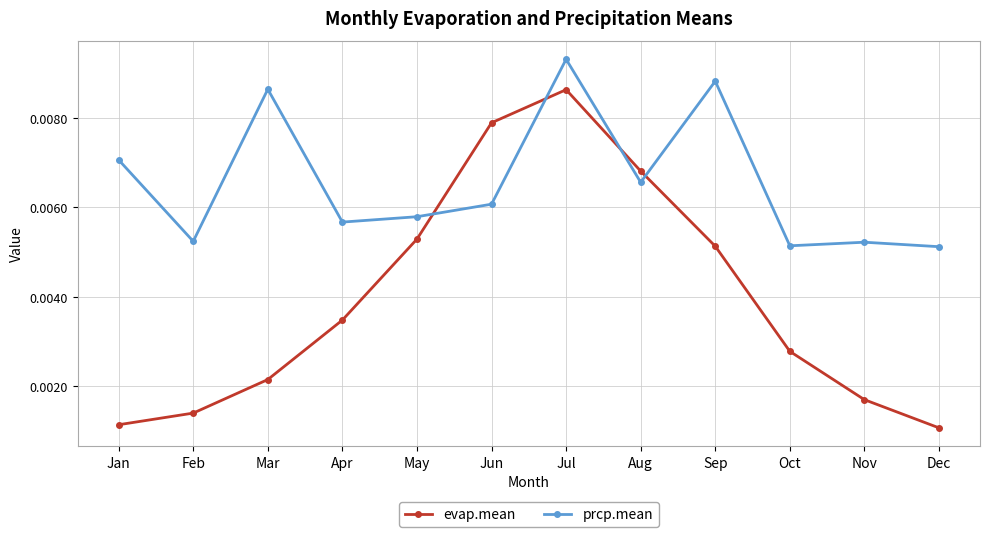

True or false: prcp.mean has more than 0 interior local peaks.

True